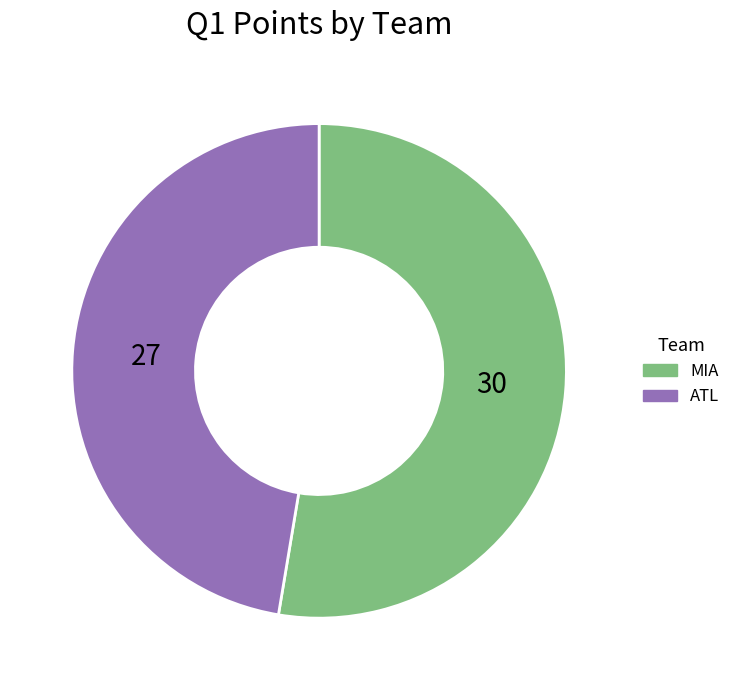

Do ATL and MIA together represent more than half of the pie?

Yes